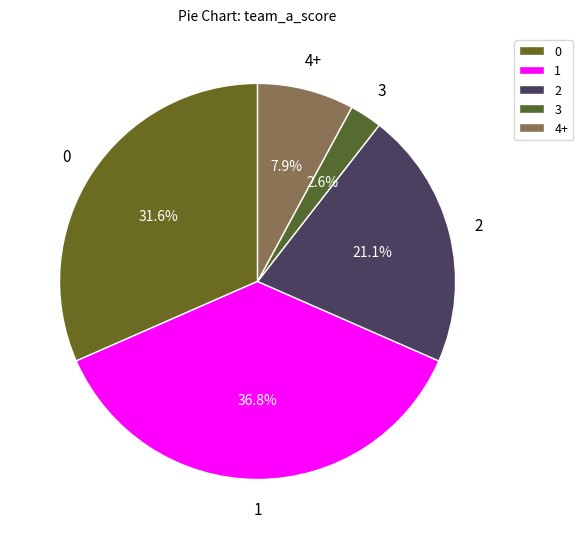

How many slices are in this pie chart?

5